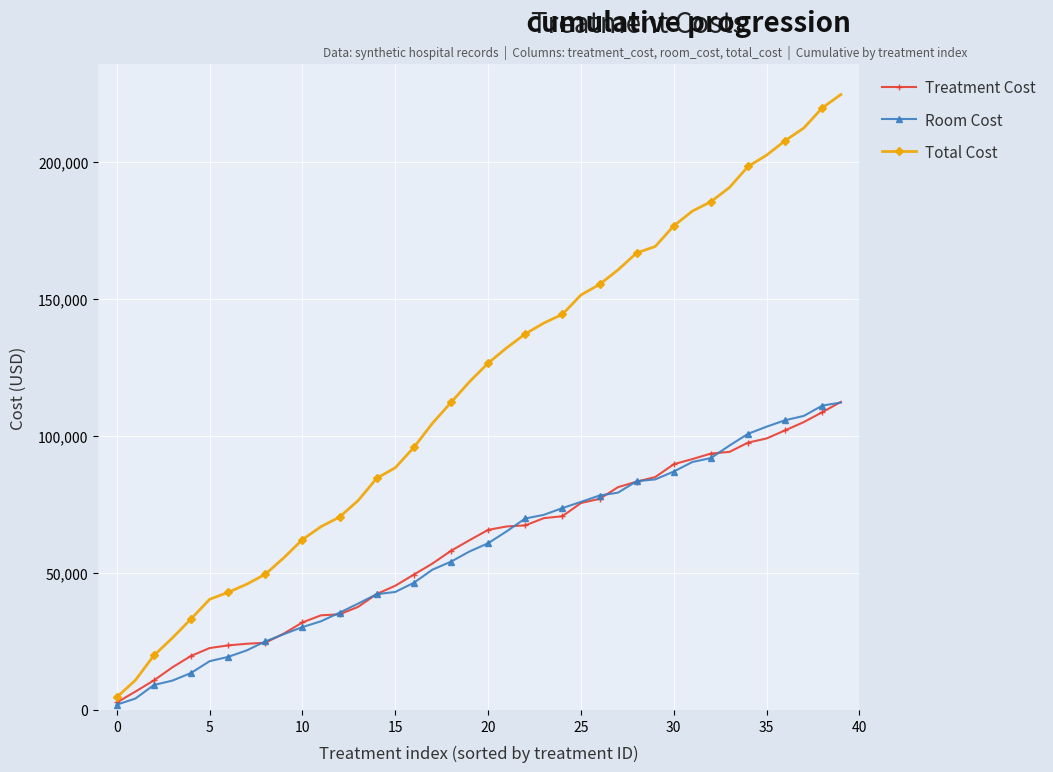

Which series has the largest total across all categories?

Total Cost